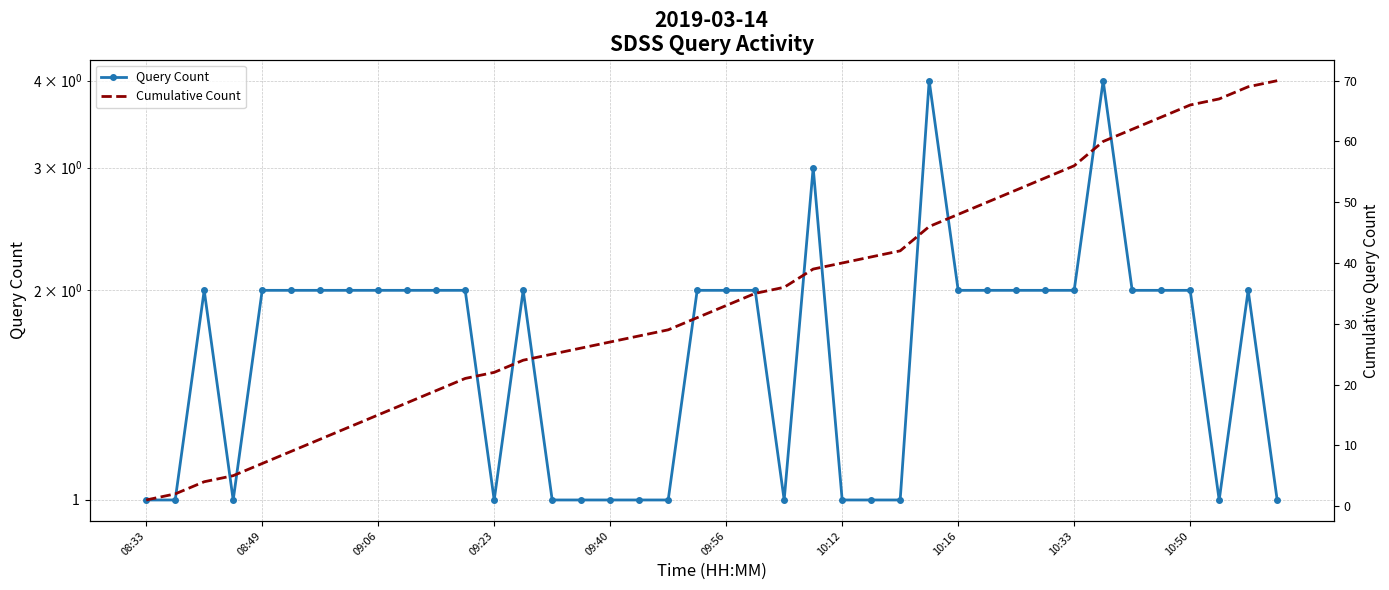

At which label does Query Count reach its peak?

27